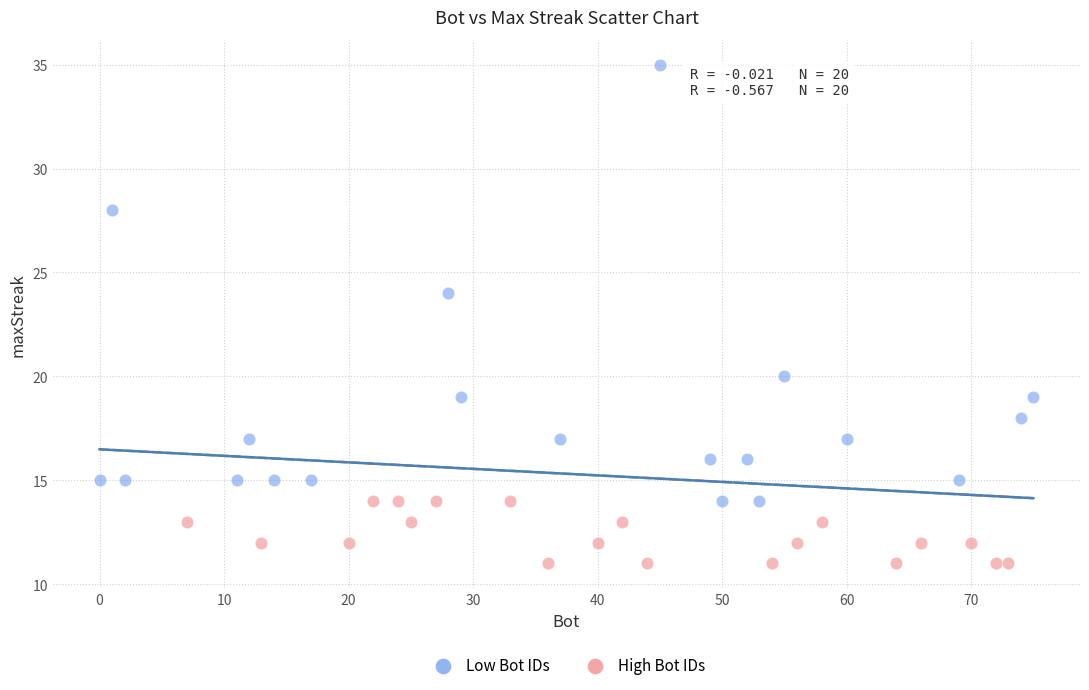

Which series reaches the minimum Y coordinate?

High Bot IDs